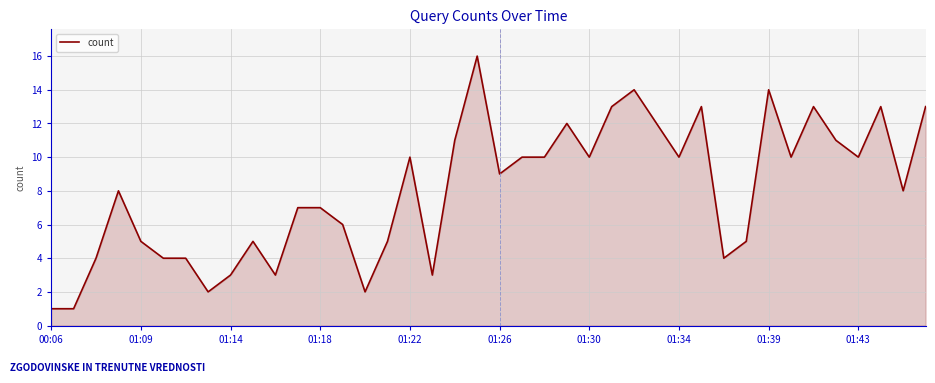

What is the greatest value displayed?

16